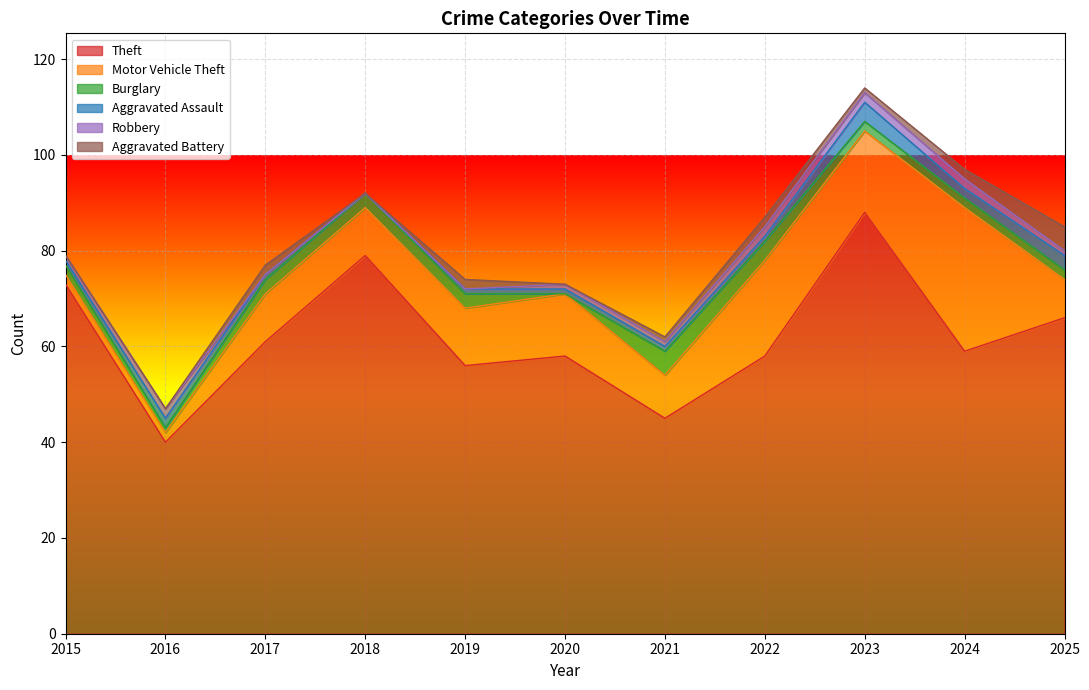

True or false: Aggravated Battery and Theft cross at least once.

False